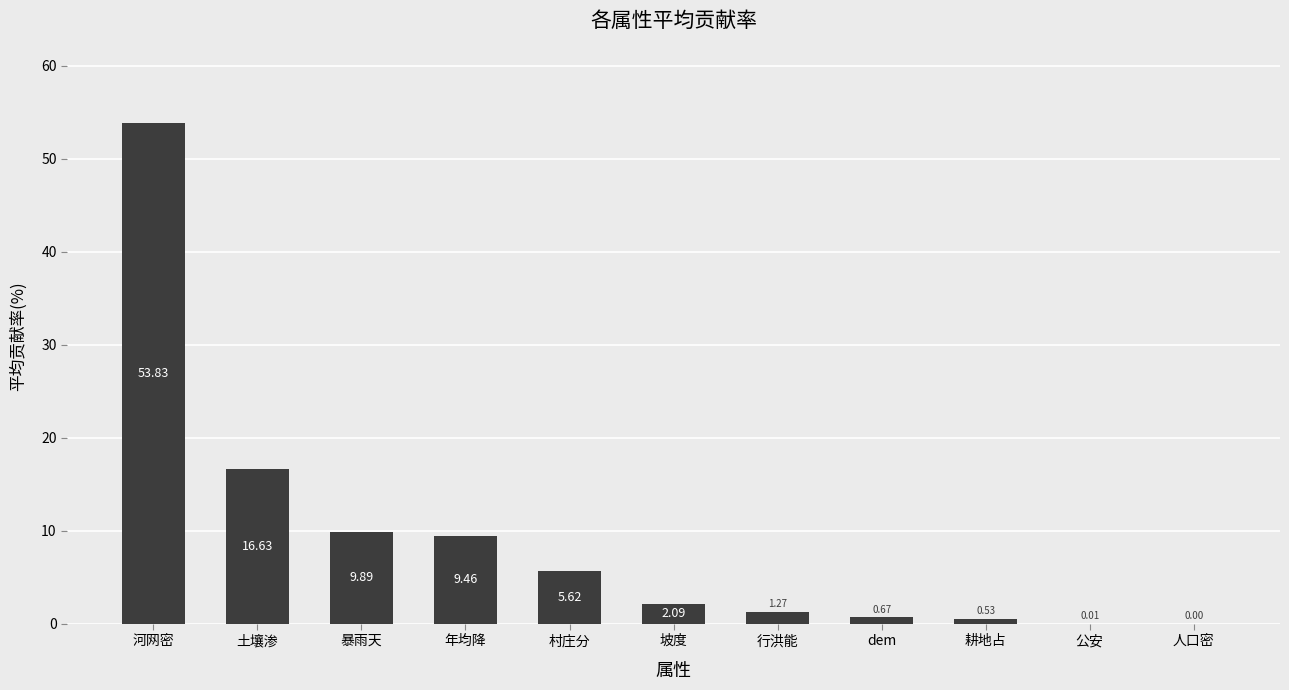

What is the sum of all values?

100.0